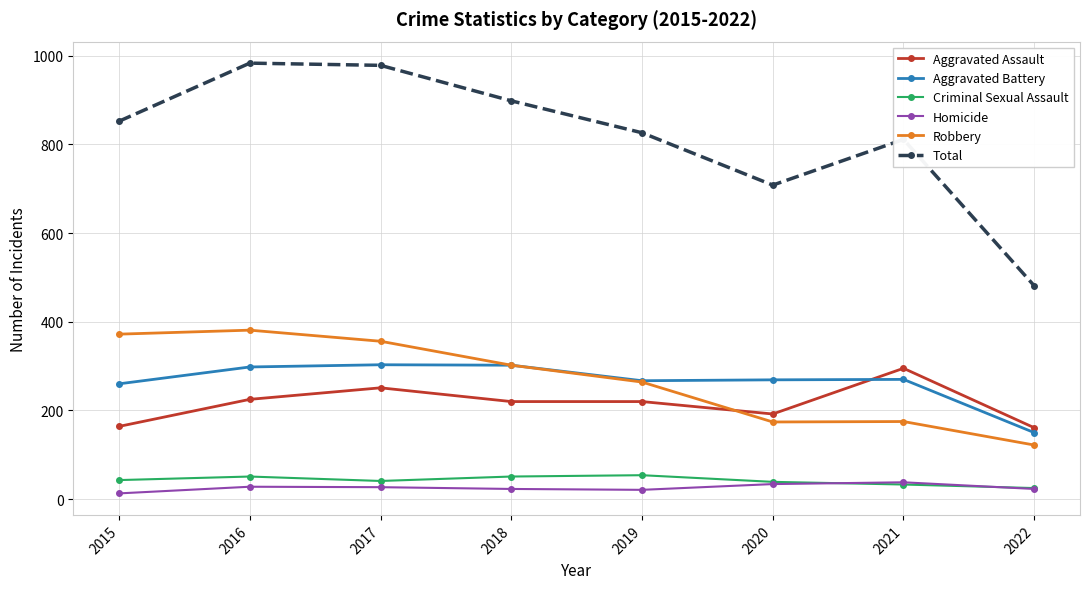

Which series has the largest total across all categories?

Total